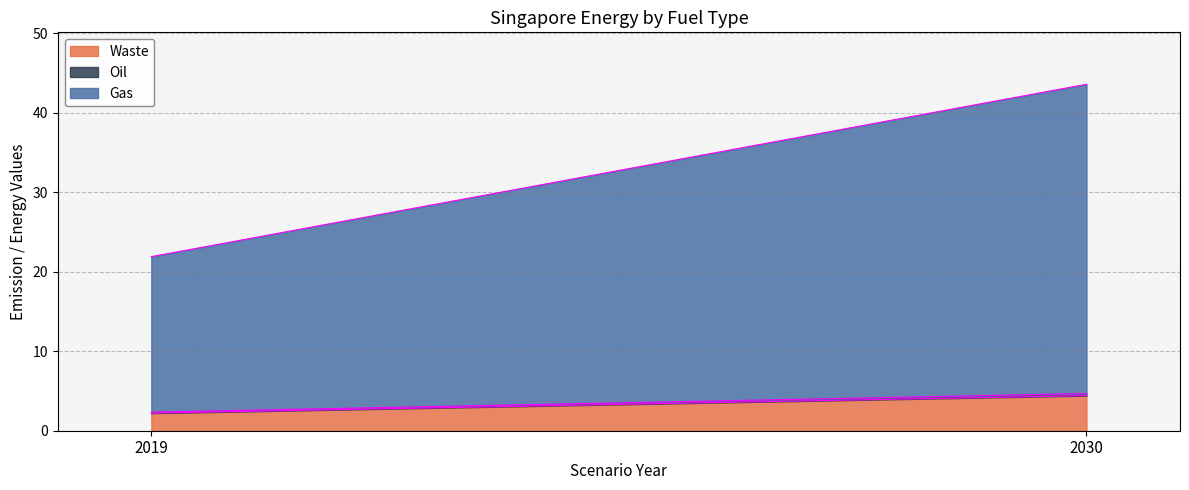

What is the minimum value shown in the chart?

0.1